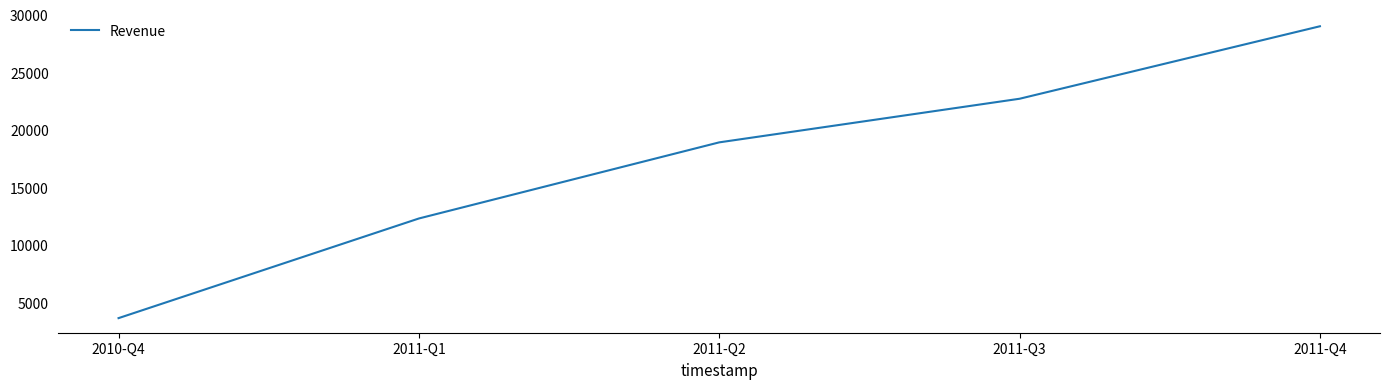

Reading right to left, transcribe all the data shown in this chart.

2011-Q4=28988	2011-Q3=22687	2011-Q2=18896	2011-Q1=12279	2010-Q4=3617